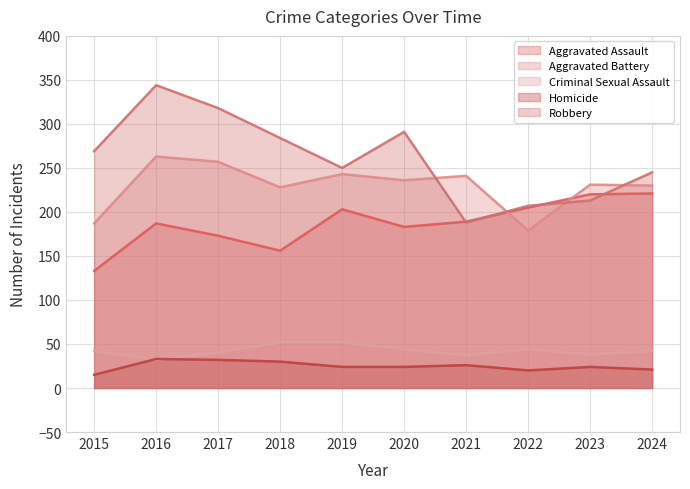

List the labels in order of Robbery value, largest first.

2016, 2017, 2020, 2018, 2015, 2019, 2024, 2023, 2022, 2021